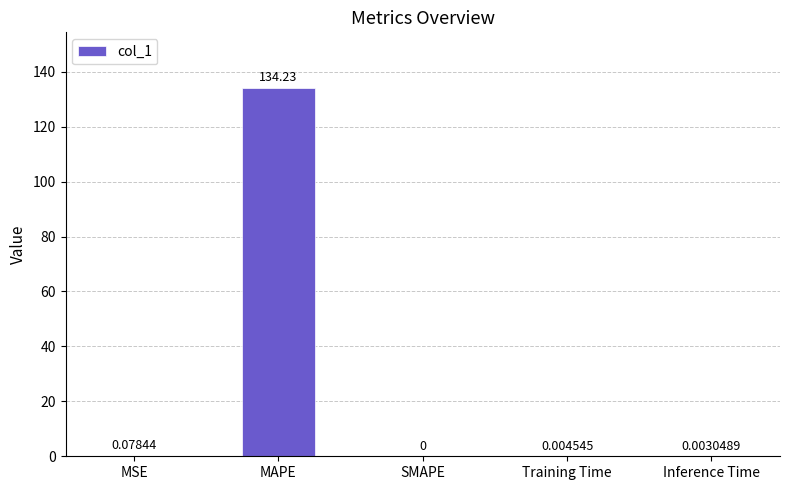

At which category does the chart reach its peak across all series?

MAPE